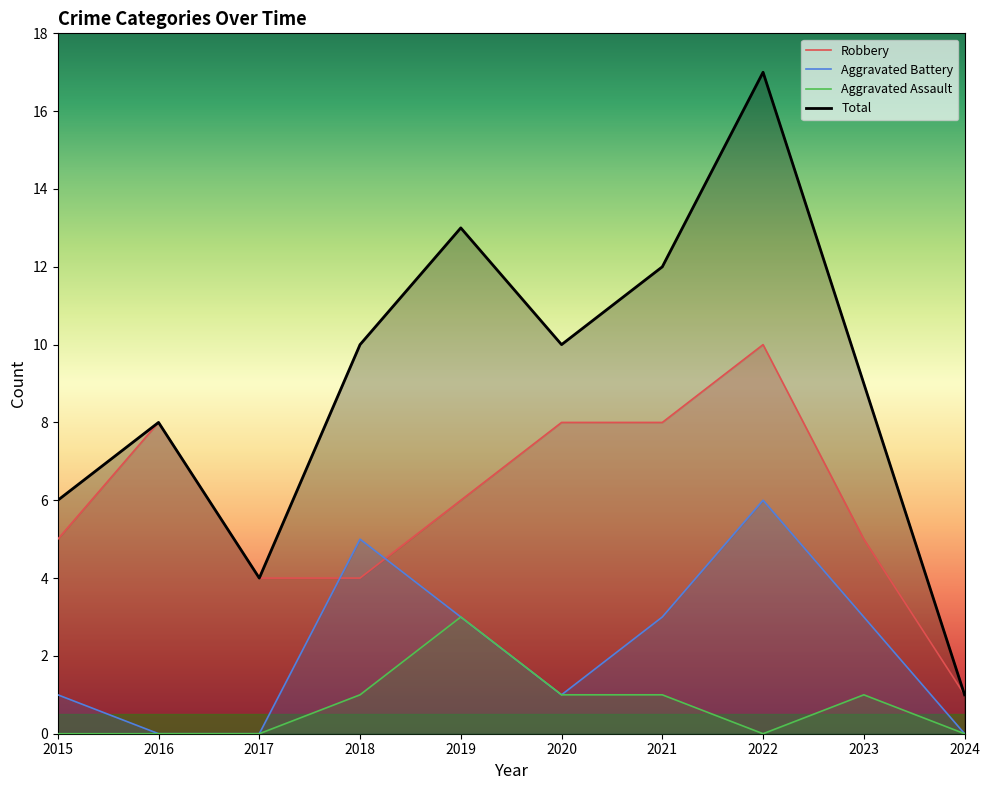

The Robbery series shows 6 at 2018. True or false?

False